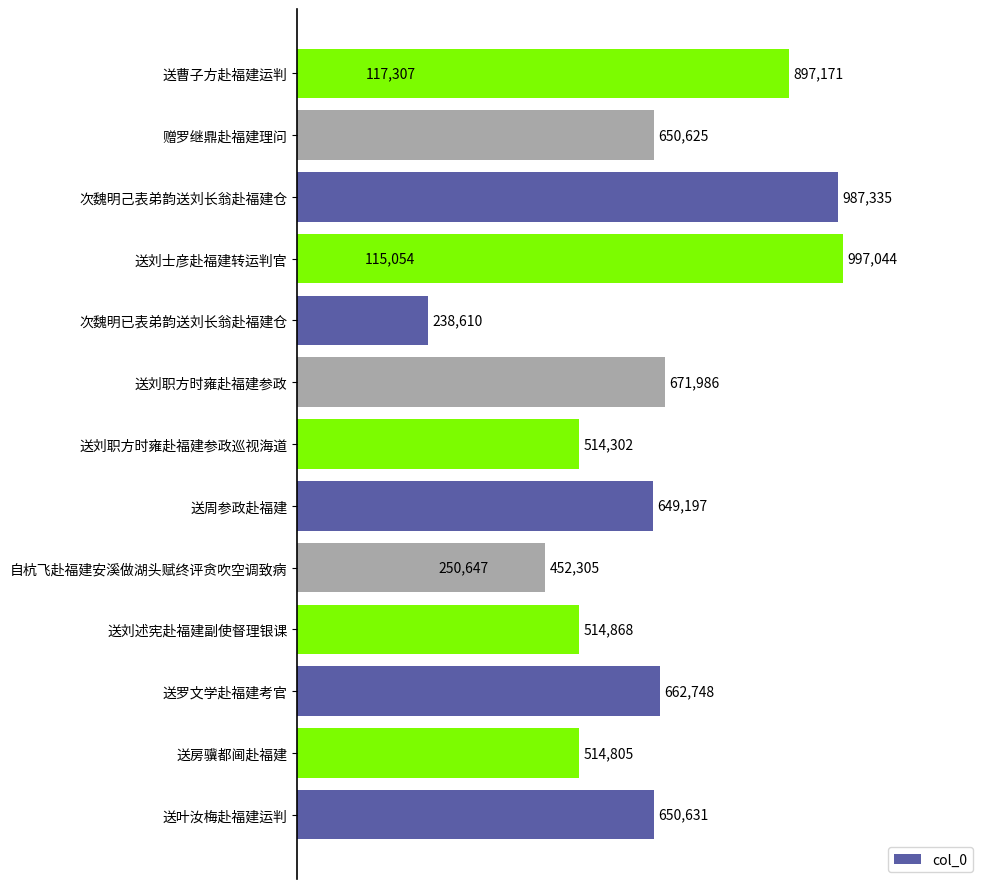

What value does the data have at 送刘述宪赴福建副使督理银课?

514868